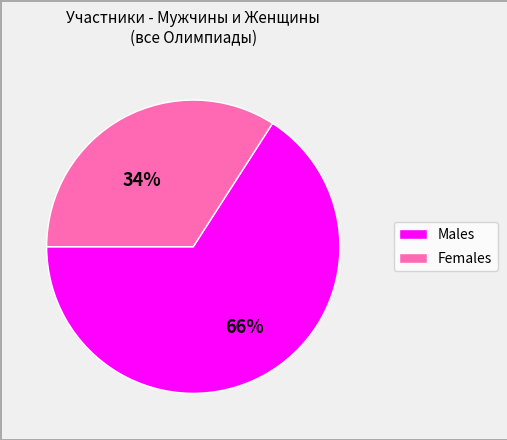

To the nearest percent, what is the difference between the largest and smallest slice percentages?

32%